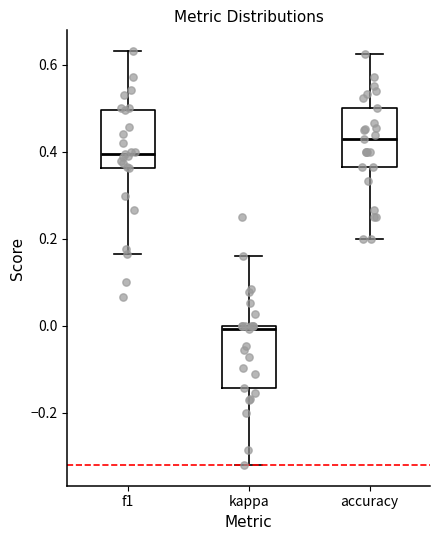

Which box has the lowest median line?

kappa